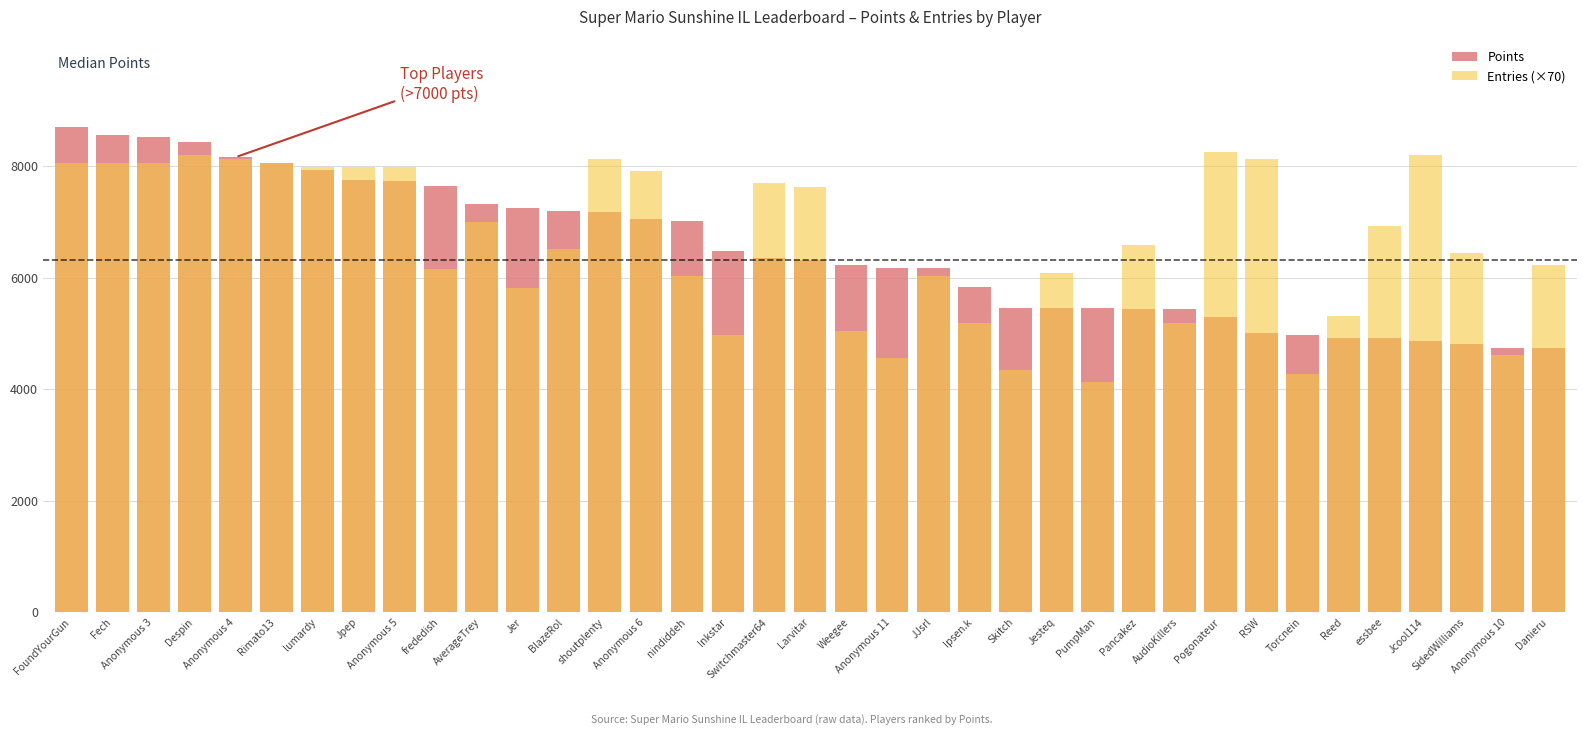

Reading right to left, extract all data points from this chart.

Points: Danieru=4734	Anonymous 10=4742	SidedWilliams=4814	Jcool114=4870	essbee=4917	Reed=4925	Torcnein=4979	RSW=5009	Pogonateur=5299	AudioKillers=5431	Pancakez=5441	PumpMan=5456	Jesteq=5449	Skitch=5447	Ipsen.k=5837	JJsrl=6174	Anonymous 11=6178	Weegee=6234	Larvitar=6323	Switchmaster64=6360	Inkstar=6480	nindiddeh=7019	Anonymous 6=7050	shoutplenty=7182	BlazeRol=7200	Jer=7242	AverageTrey=7323	frededish=7645	Anonymous 5=7725	Jpep=7758	lumardy=7927	Rimato13=8058	Anonymous 4=8160	Despin=8431	Anonymous 3=8520	Fech=8559	FoundYourGun=8703
Entries (×70): Danieru=6230	Anonymous 10=4620	SidedWilliams=6440	Jcool114=8190	essbee=6930	Reed=5320	Torcnein=4270	RSW=8120	Pogonateur=8260	AudioKillers=5180	Pancakez=6580	PumpMan=4130	Jesteq=6090	Skitch=4340	Ipsen.k=5180	JJsrl=6020	Anonymous 11=4550	Weegee=5040	Larvitar=7630	Switchmaster64=7700	Inkstar=4970	nindiddeh=6020	Anonymous 6=7910	shoutplenty=8120	BlazeRol=6510	Jer=5810	AverageTrey=7000	frededish=6160	Anonymous 5=7980	Jpep=7980	lumardy=7980	Rimato13=8050	Anonymous 4=8120	Despin=8190	Anonymous 3=8050	Fech=8050	FoundYourGun=8050